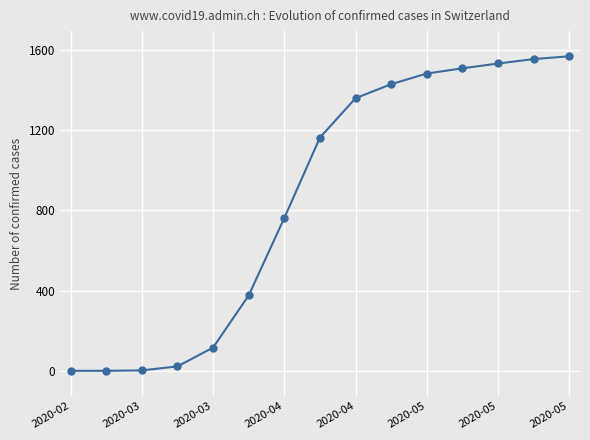

What is the greatest value displayed?

1568